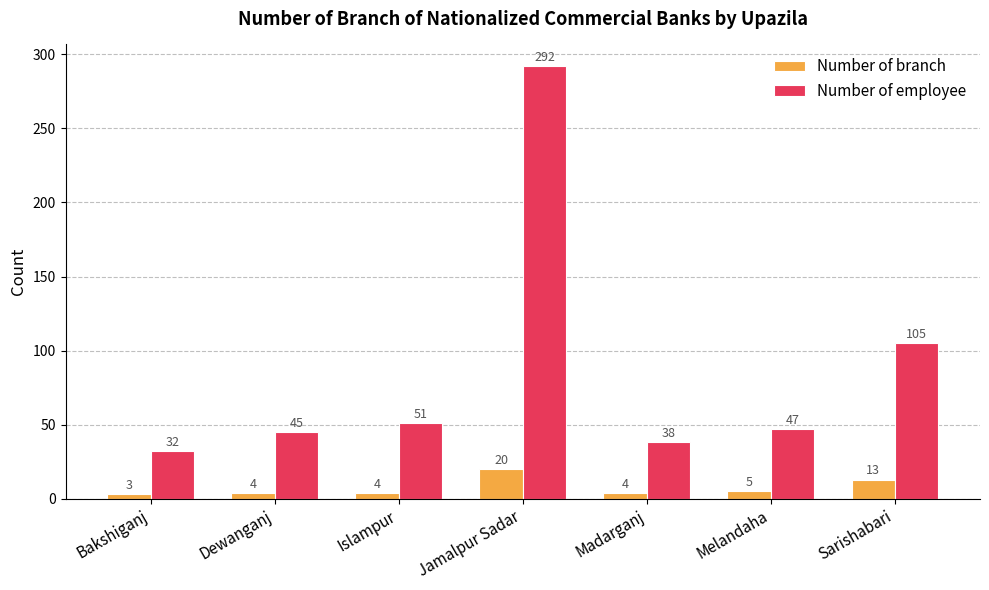

What is the value of the Number of branch bar at the 3rd from the left?

4